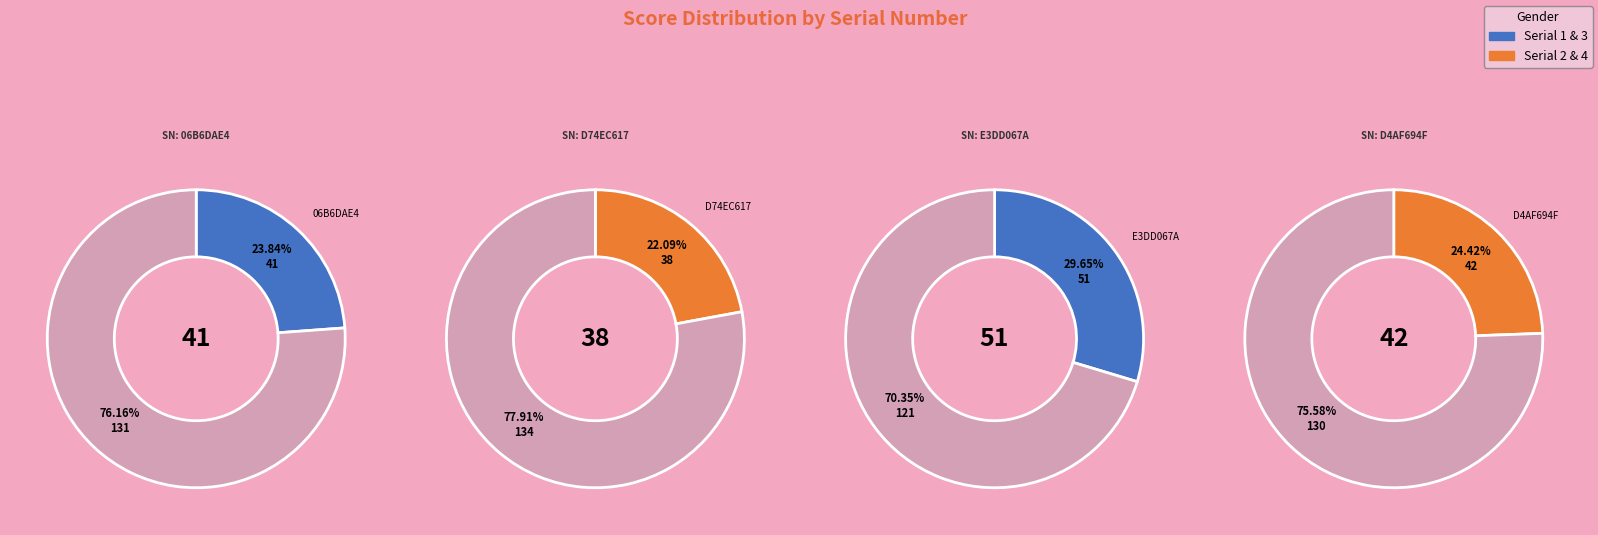

Rank the categories by value from lowest to highest.

D74EC617-4DE4-4D40-8D52-6EC1B5535117, 06B6DAE4-95B8-43A2-A4A0-B6E4226A6988, D4AF694F-7BF8-4B5C-B461-4FDD896E6172, E3DD067A-A9E9-462C-9F71-D87B499C3A52